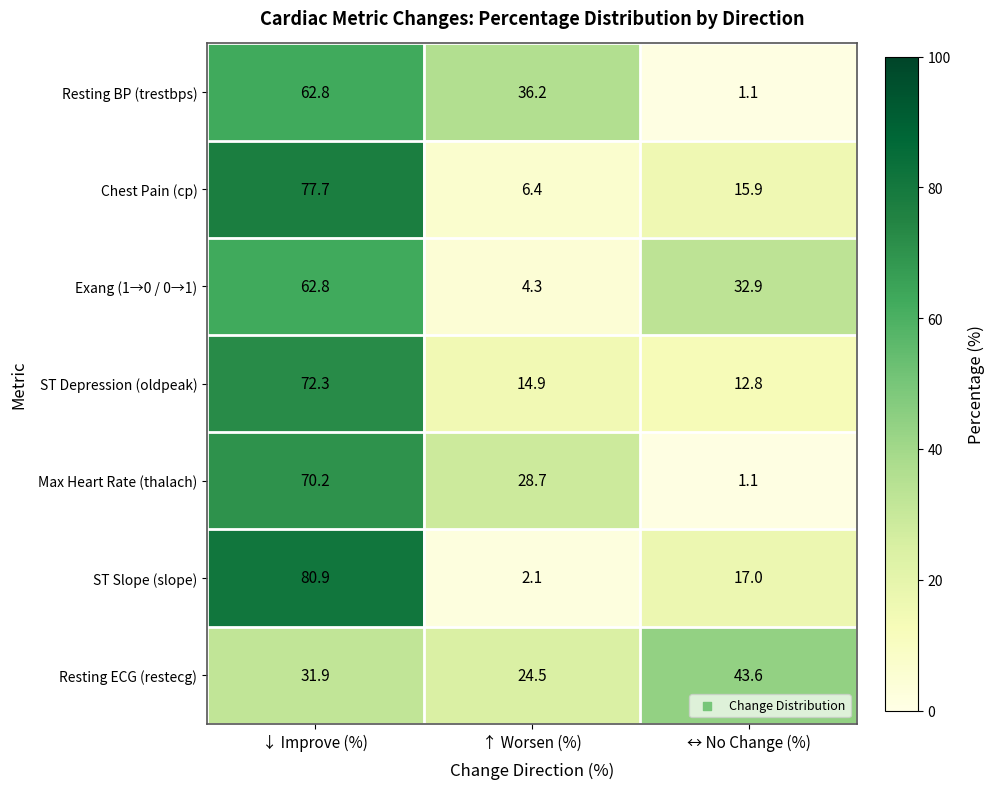

Reading right to left, transcribe all the data shown in this chart.

Resting BP (trestbps): ↔ No Change (%)=1.1	↑ Worsen (%)=36.2	↓ Improve (%)=62.8
Chest Pain (cp): ↔ No Change (%)=15.9	↑ Worsen (%)=6.4	↓ Improve (%)=77.7
Exang (1→0 / 0→1): ↔ No Change (%)=32.9	↑ Worsen (%)=4.3	↓ Improve (%)=62.8
ST Depression (oldpeak): ↔ No Change (%)=12.8	↑ Worsen (%)=14.9	↓ Improve (%)=72.3
Max Heart Rate (thalach): ↔ No Change (%)=1.1	↑ Worsen (%)=28.7	↓ Improve (%)=70.2
ST Slope (slope): ↔ No Change (%)=17.0	↑ Worsen (%)=2.1	↓ Improve (%)=80.9
Resting ECG (restecg): ↔ No Change (%)=43.6	↑ Worsen (%)=24.5	↓ Improve (%)=31.9